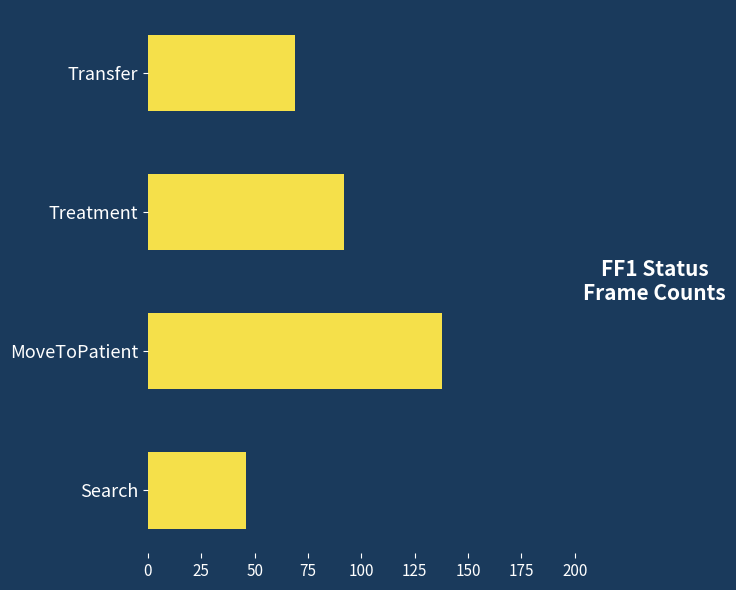

How many categories are shown in the chart?

4